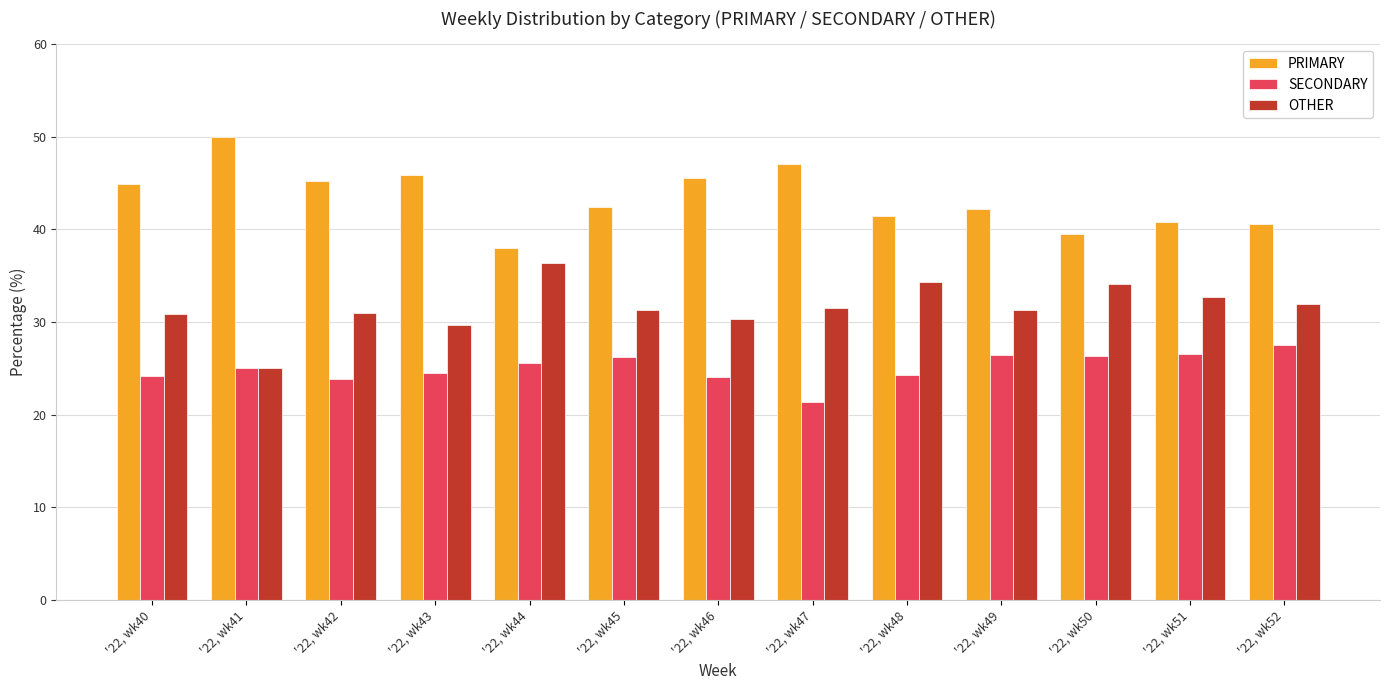

Count the number of categories in the chart.

13